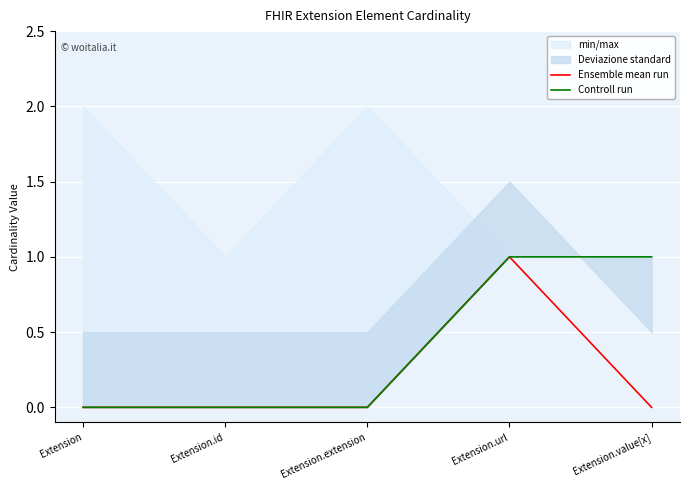

What is the sum of all Controll run values?

2